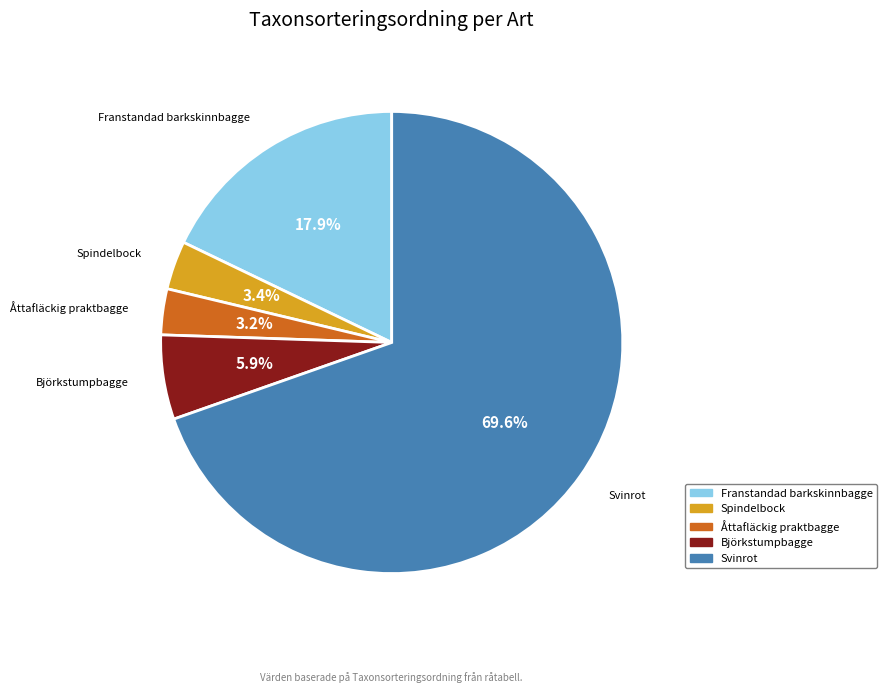

Between Björkstumpbagge and Spindelbock, which is larger?

Björkstumpbagge